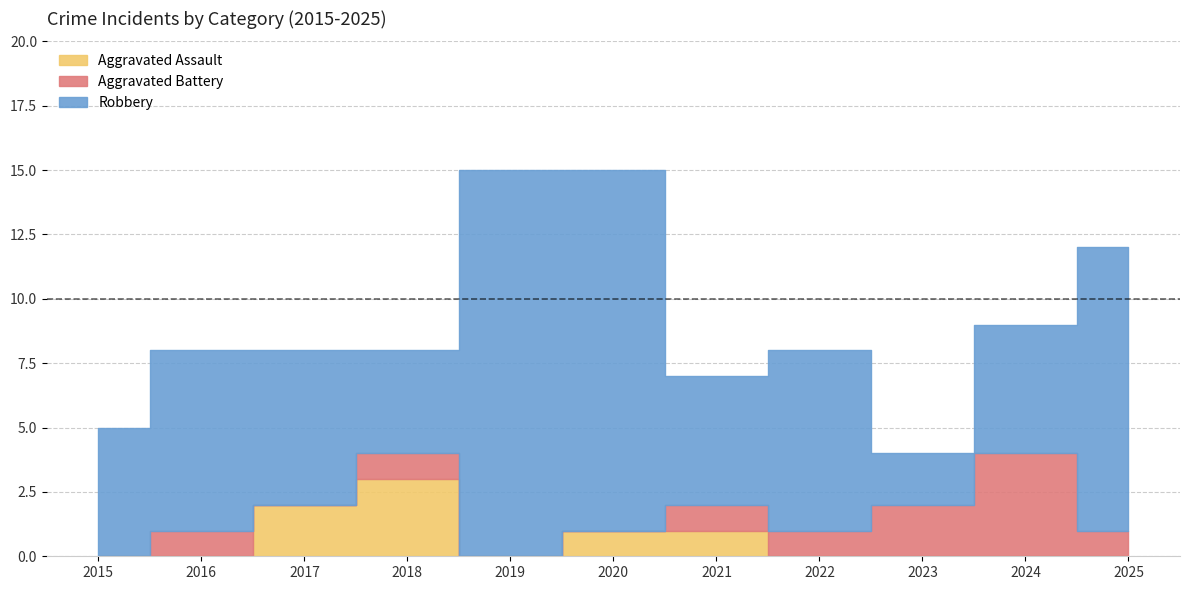

Which has a higher value, 2015 or 2016?

2015